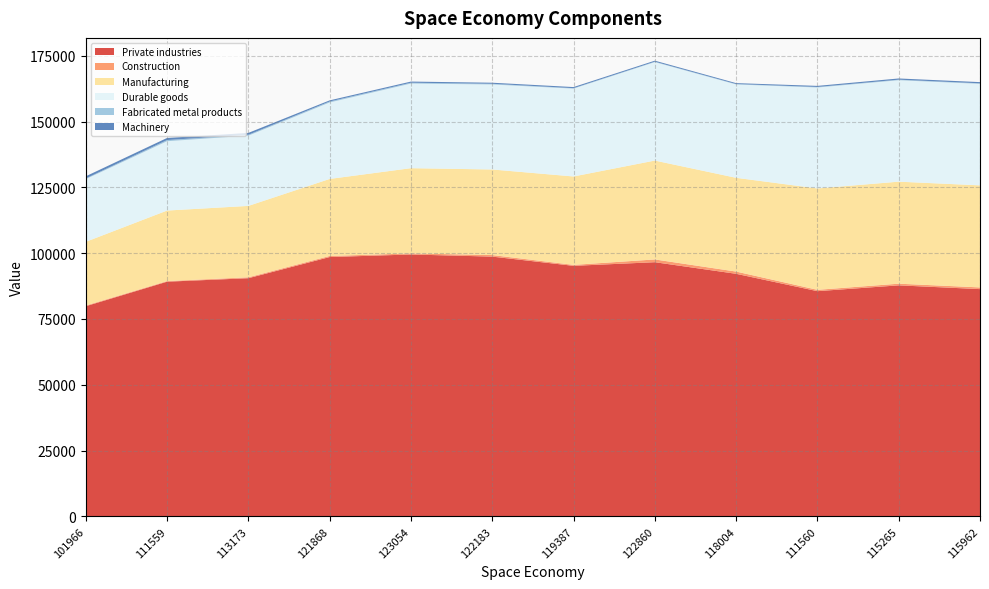

Reading left to right, what are all the values shown in this chart?

Private industries: 101966=79861	111559=89170	113173=90495	121868=98536	123054=99506	122183=98699	119387=95196	122860=96575	118004=92167	111560=85568	115265=87779	115962=86351
Construction: 101966=265	111559=239	113173=346	121868=406	123054=403	122183=585	119387=360	122860=1049	118004=850	111560=513	115265=632	115962=646
Manufacturing: 101966=24193	111559=26789	113173=27121	121868=29264	123054=32387	122183=32514	119387=33589	122860=37565	118004=35618	111560=38519	115265=38760	115962=38773
Durable goods: 101966=23809	111559=26341	113173=26687	121868=29058	123054=32146	122183=32295	119387=33374	122860=37400	118004=35465	111560=38349	115265=38534	115962=38551
Fabricated metal products: 101966=260	111559=443	113173=324	121868=363	123054=323	122183=266	119387=180	122860=168	118004=163	111560=204	115265=218	115962=217
Machinery: 101966=822	111559=789	113173=725	121868=431	123054=433	122183=402	119387=410	122860=379	118004=346	111560=407	115265=455	115962=450